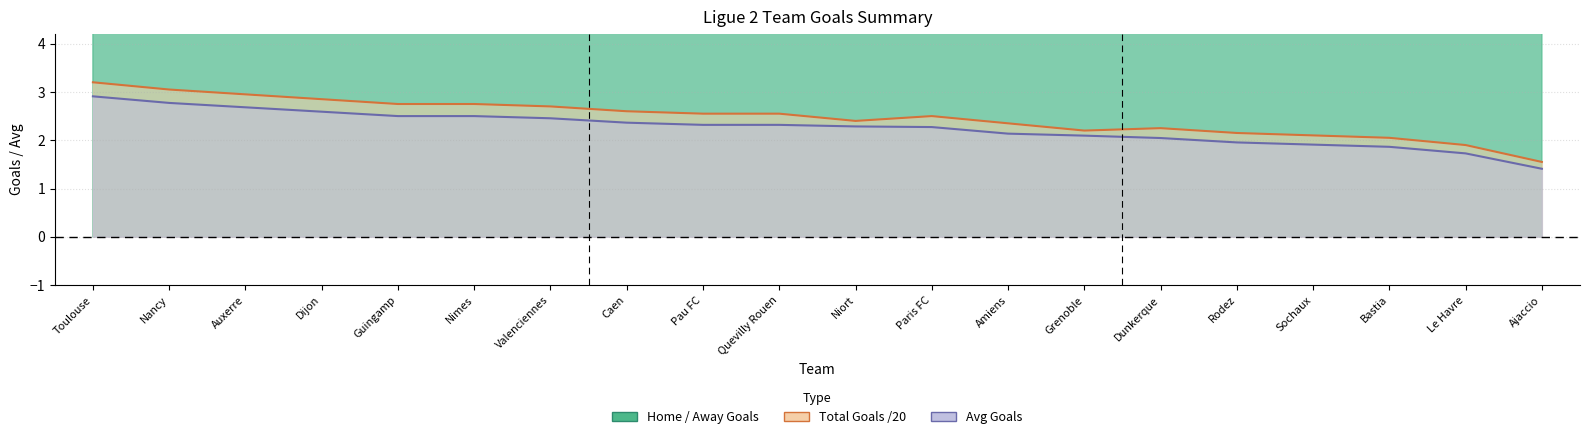

In f2_agtotals, how many points are higher than both neighbors (excluding endpoints)?

7